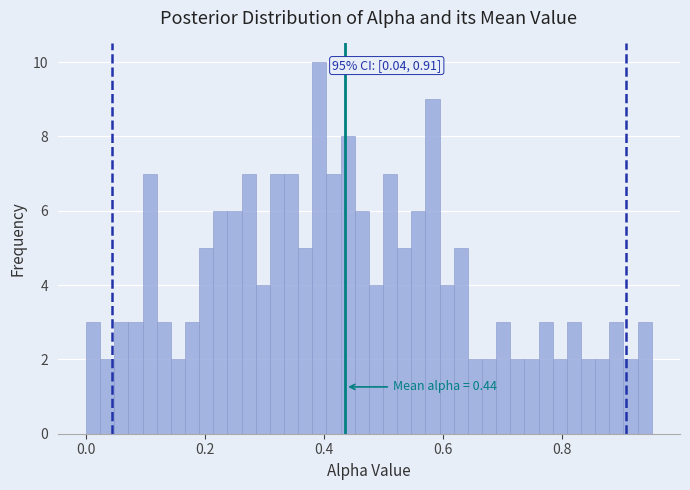

Read against the x-axis, roughly where is the centre of the tallest bar?

0.40